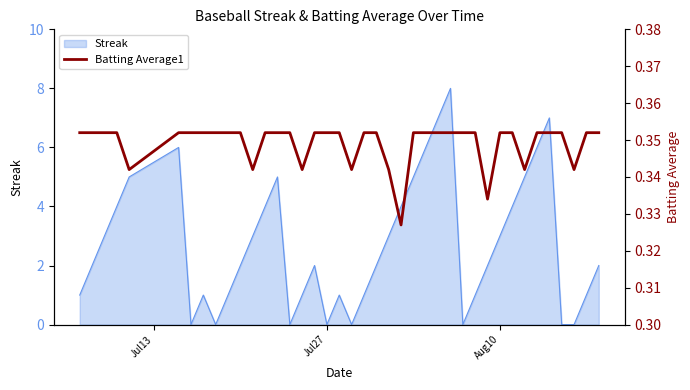

How many points are lower than both their immediate neighbors (excluding endpoints)?

8